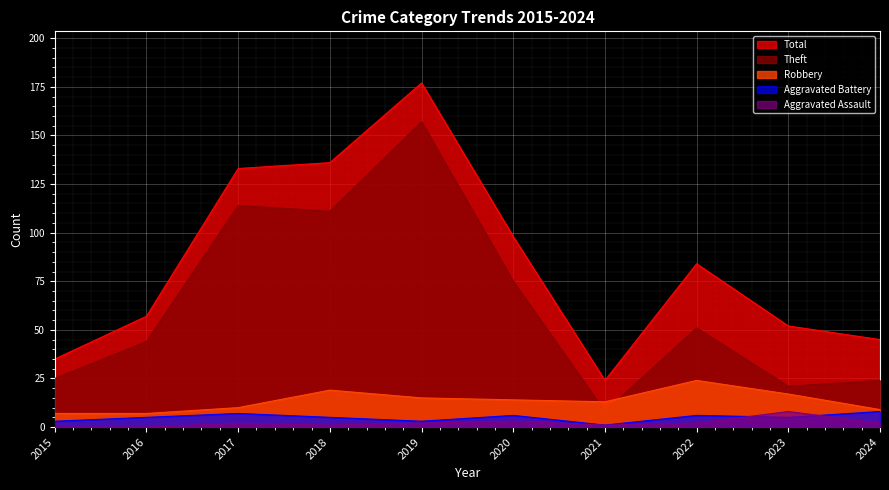

Where is the first local minimum for Robbery?

2021